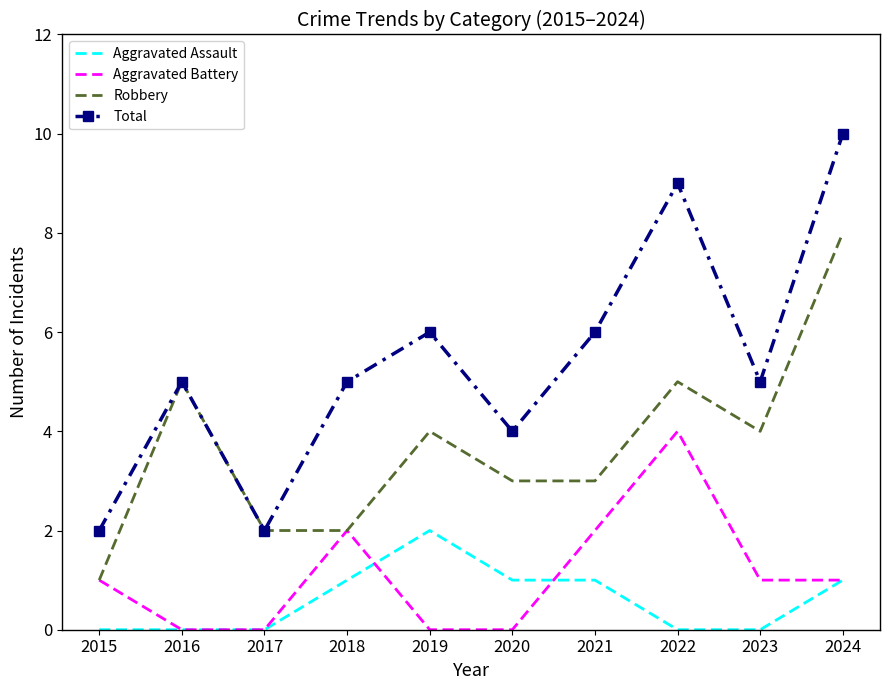

Is the value of Total at 2019 greater than the value of Aggravated Assault at 2024?

Yes